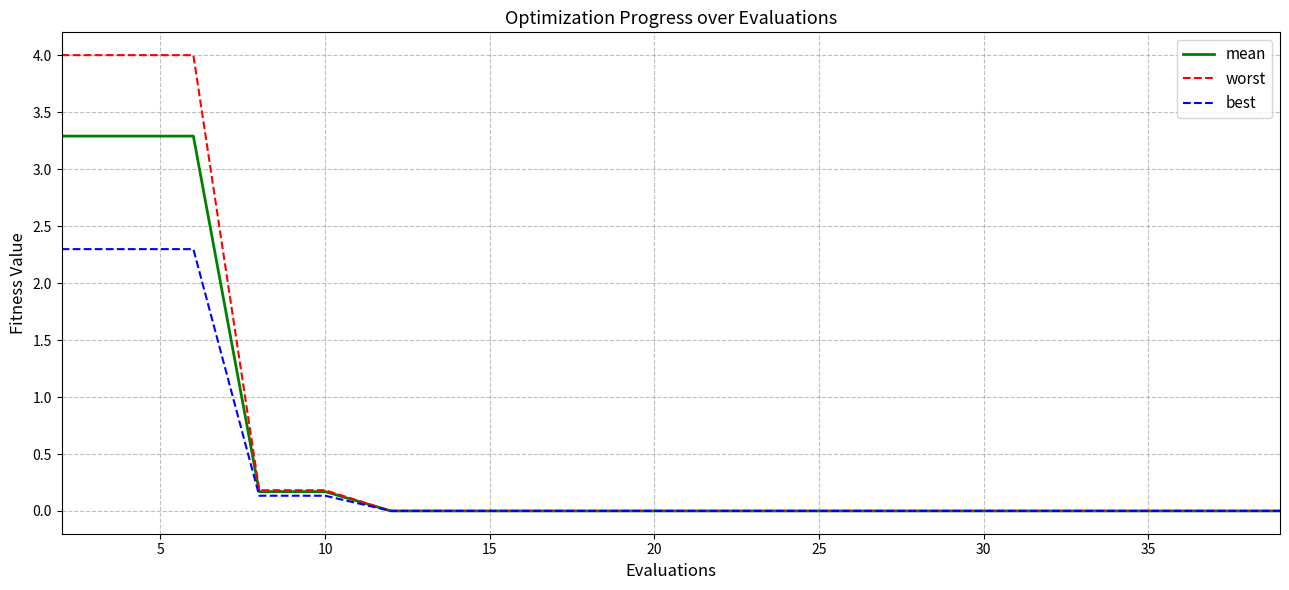

Rank the series by their maximum value, from highest to lowest.

worst, mean, best